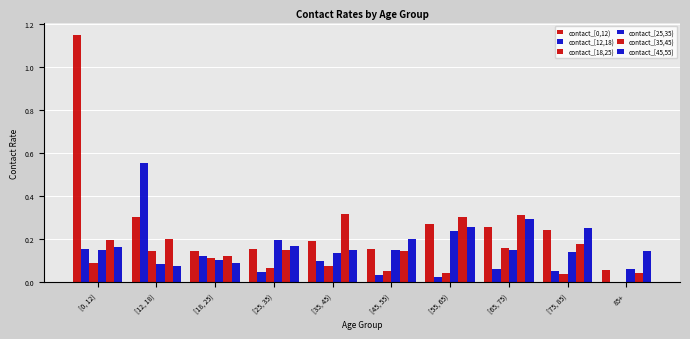

What is the label of the 4th bar from the left?

[25, 35)